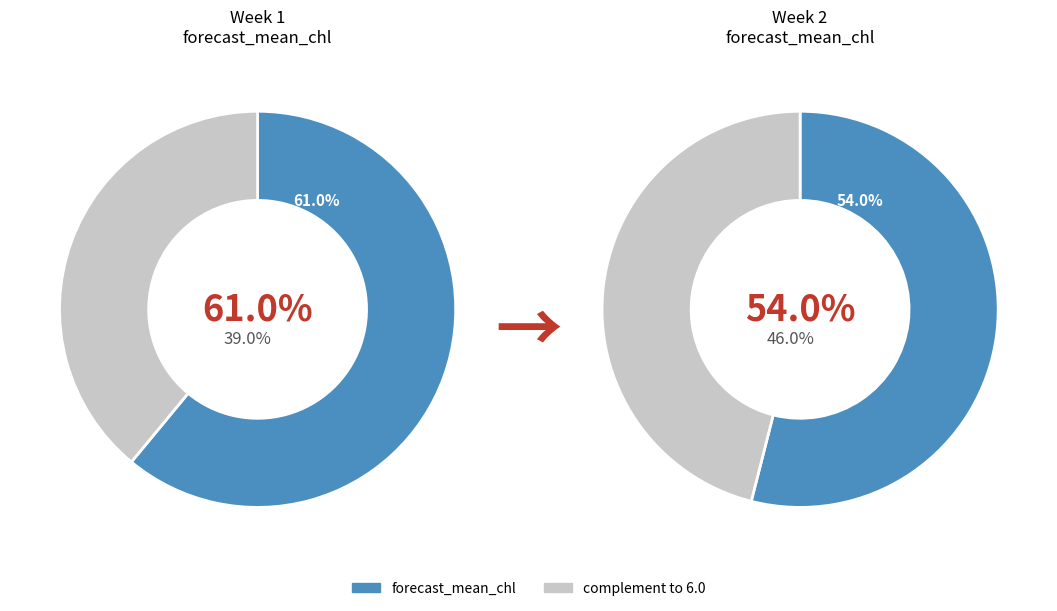

Is there any slice that represents more than half of the pie?

Yes